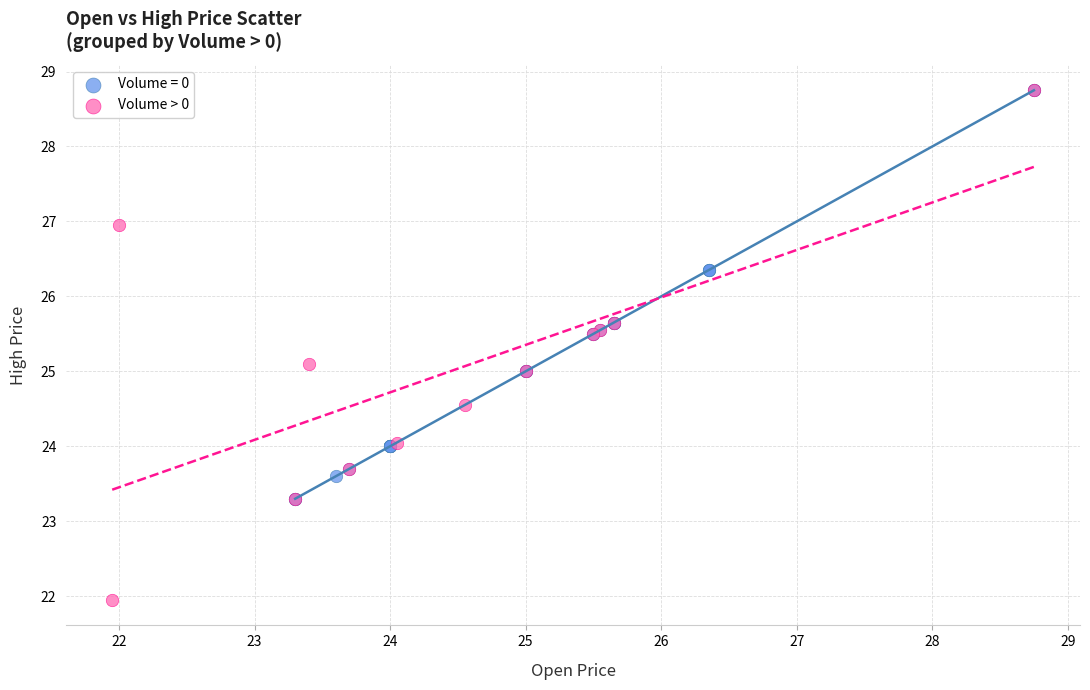

Which series has the largest Y range (max minus min)?

Volume > 0